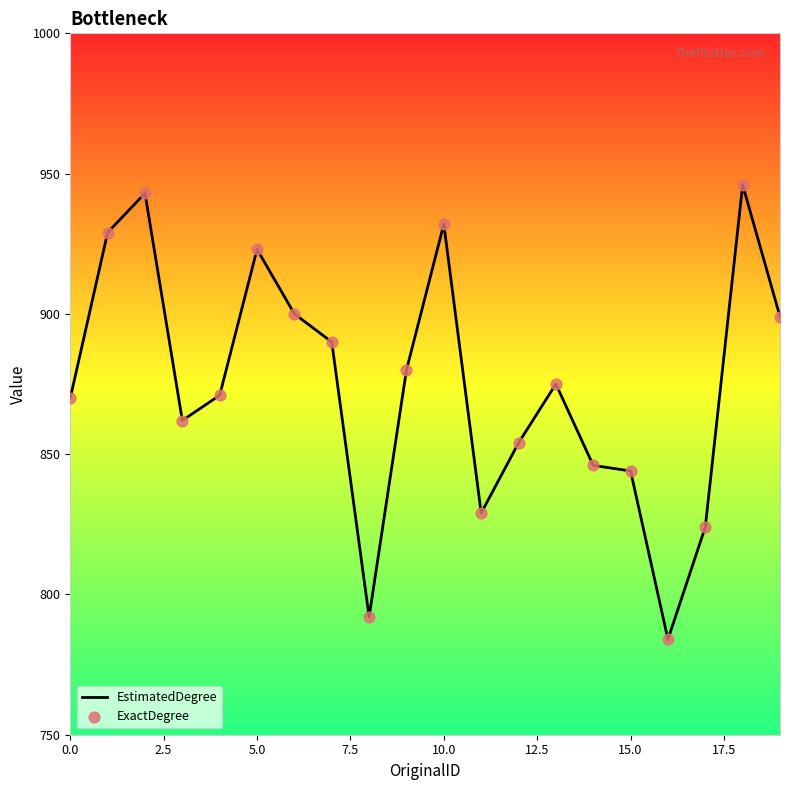

What is the maximum value shown in the chart?

946